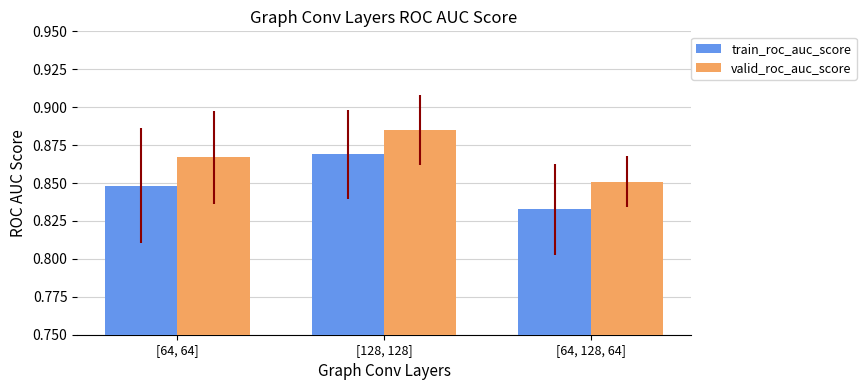

At which category does the chart reach its minimum across all series?

[64, 128, 64]